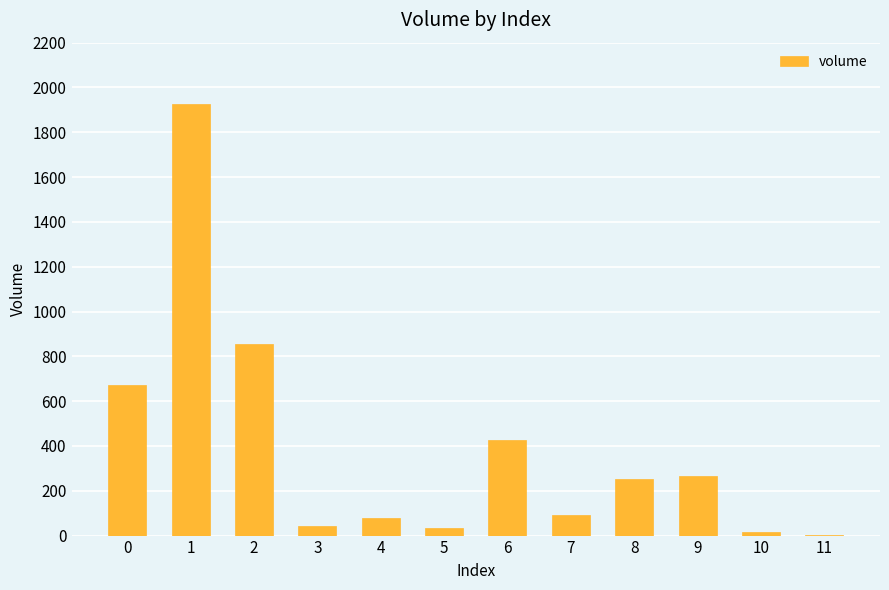

Is it true that the value at 0 is 674.0?

True